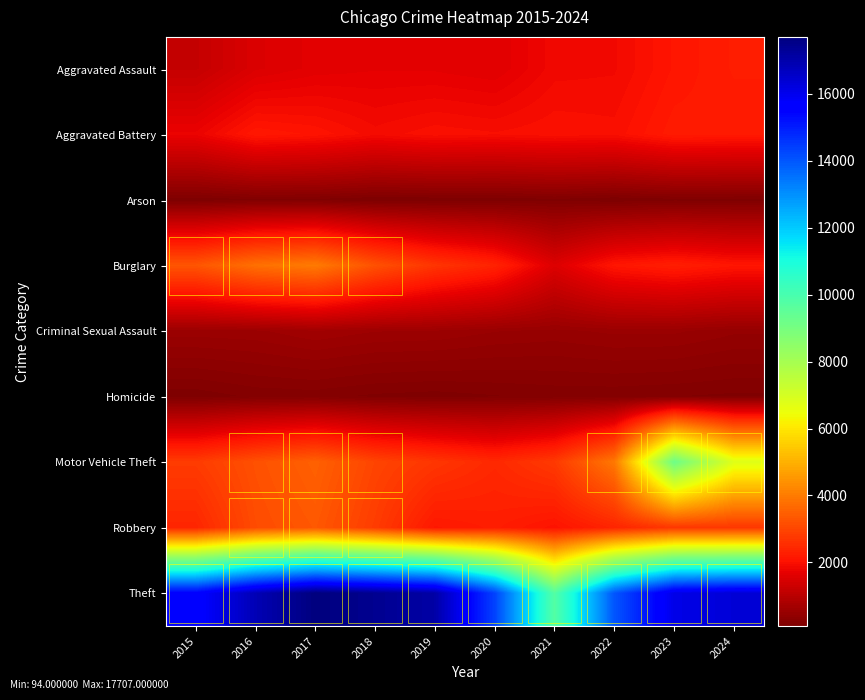

What is the difference between the highest and lowest values at 2015?

15444